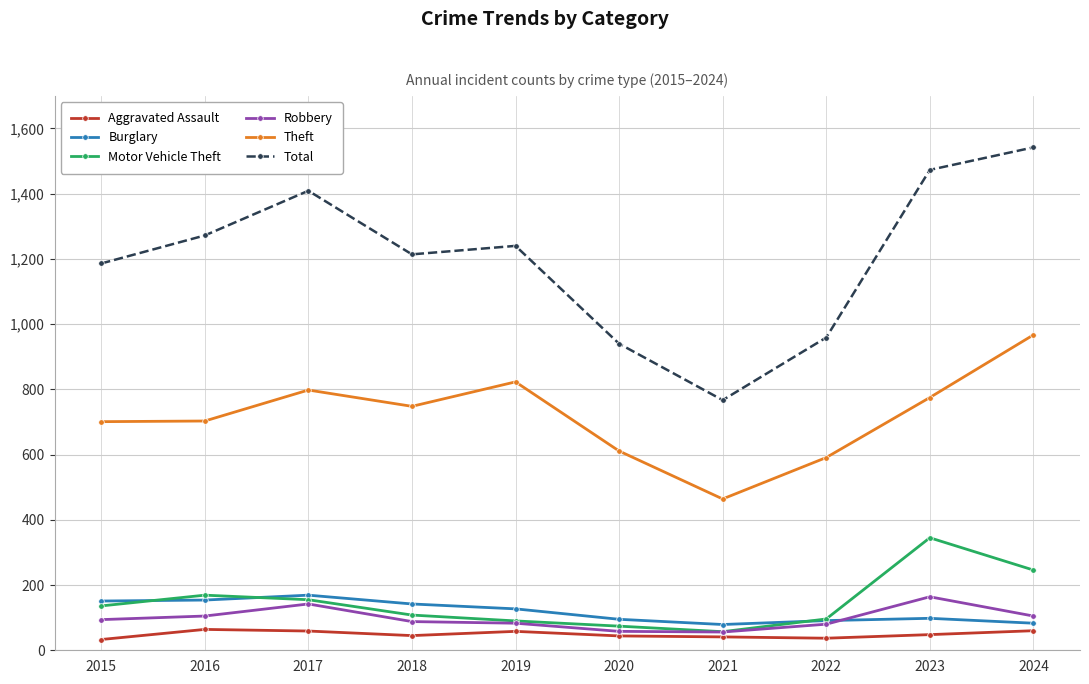

Which series has the widest spread of values?

Total